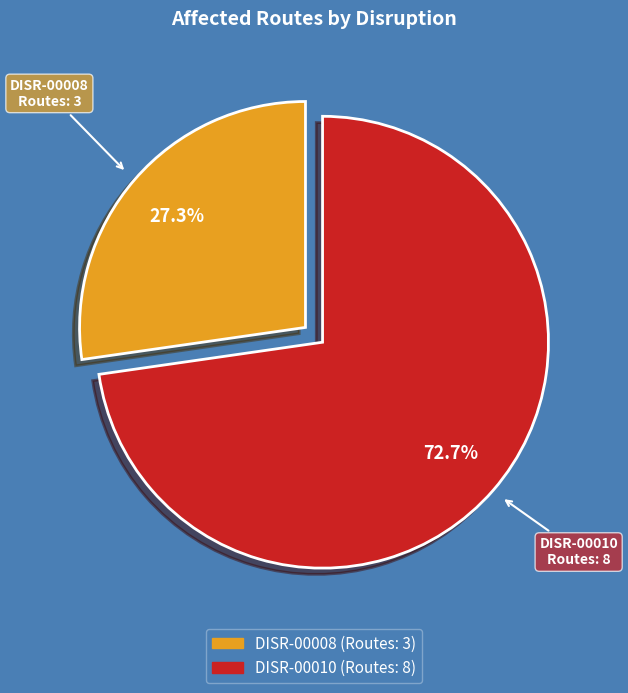

Which slice represents more than half of the pie?

DISR-00010